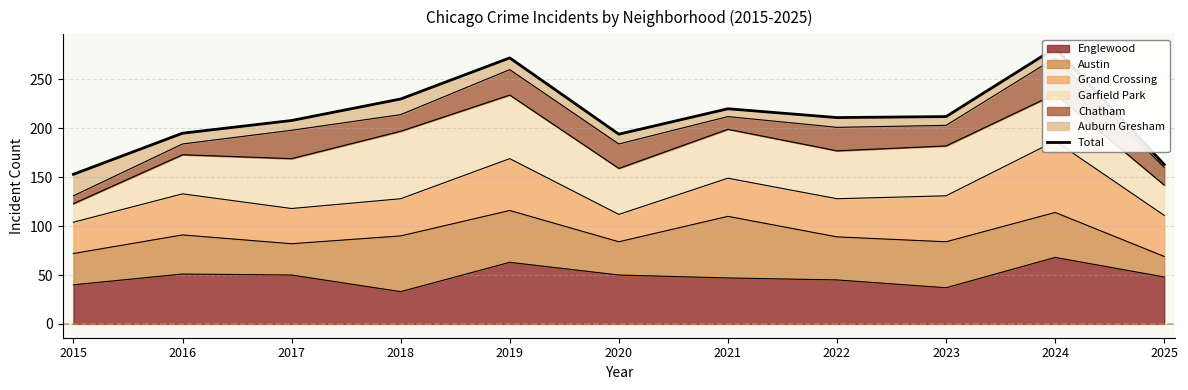

What is the sum of all values?

2340